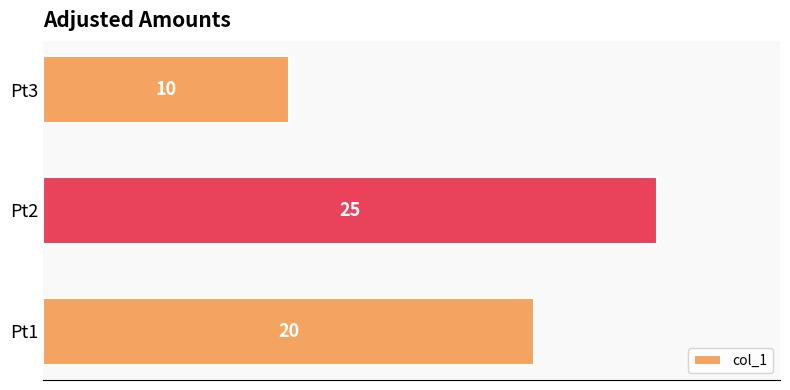

What is the difference between the maximum and minimum values?

15